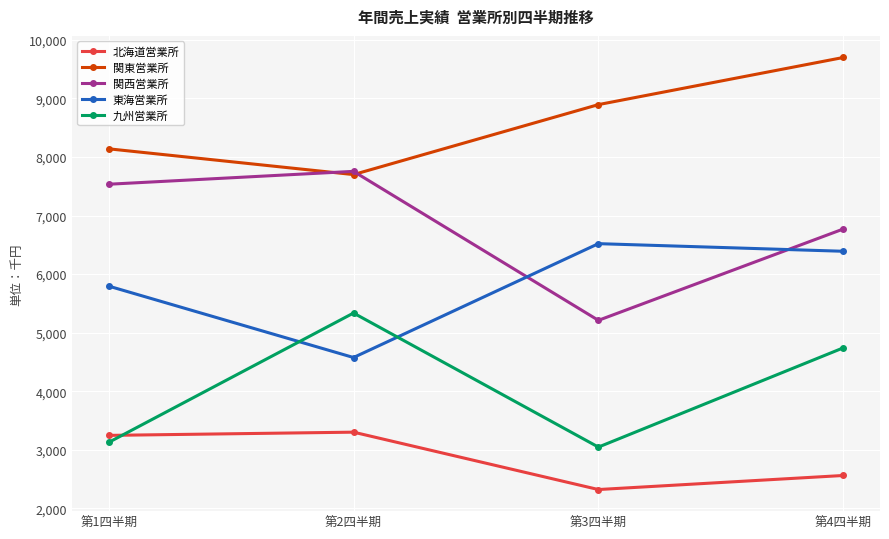

Does the chart display data point markers on the line(s)?

Yes